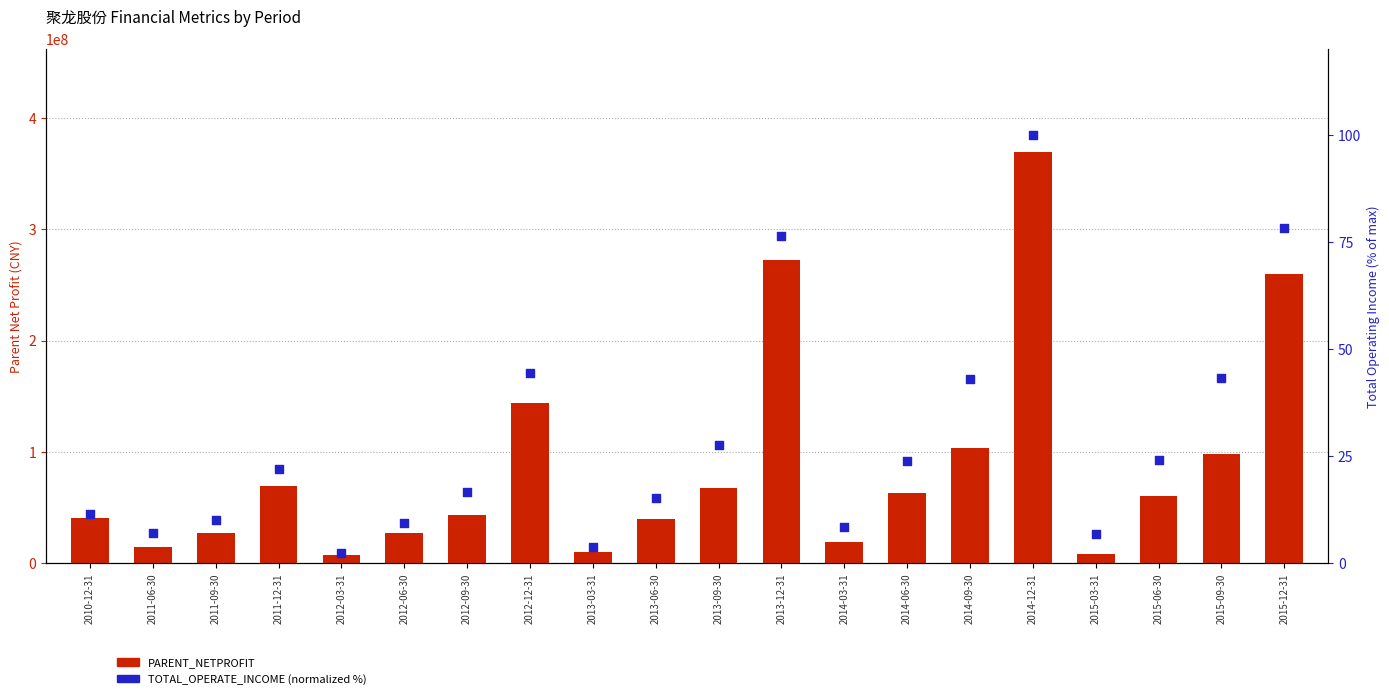

Which series reaches the maximum Y coordinate?

PARENT_NETPROFIT